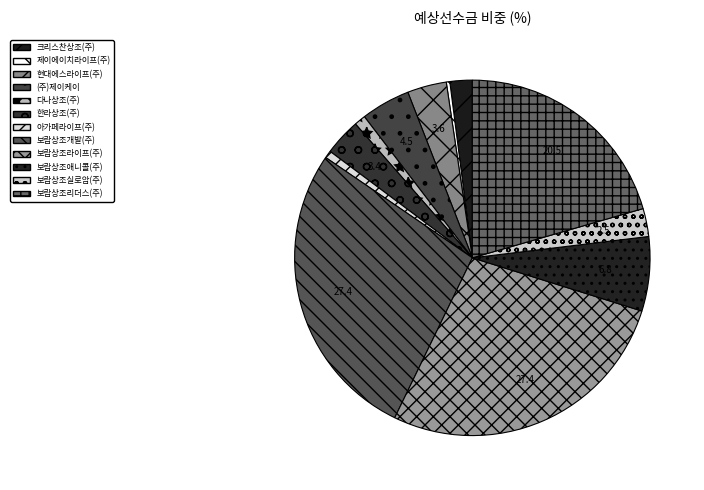

True or false: 아가페라이프(주) accounts for 11% of the total.

False